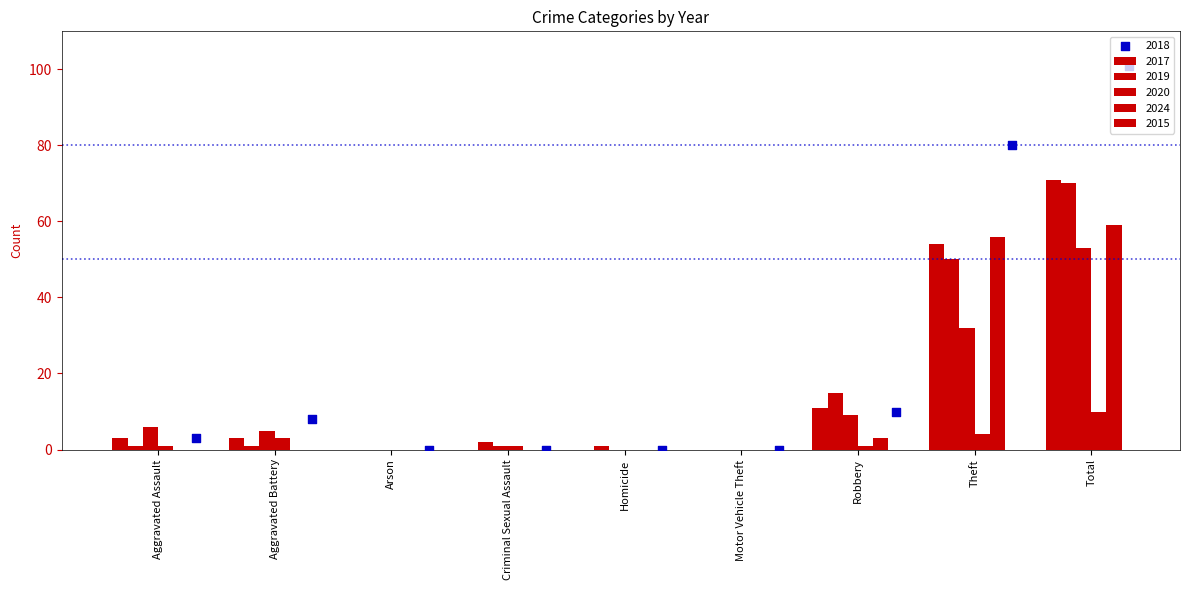

Which series contains the lowest Y value?

2017